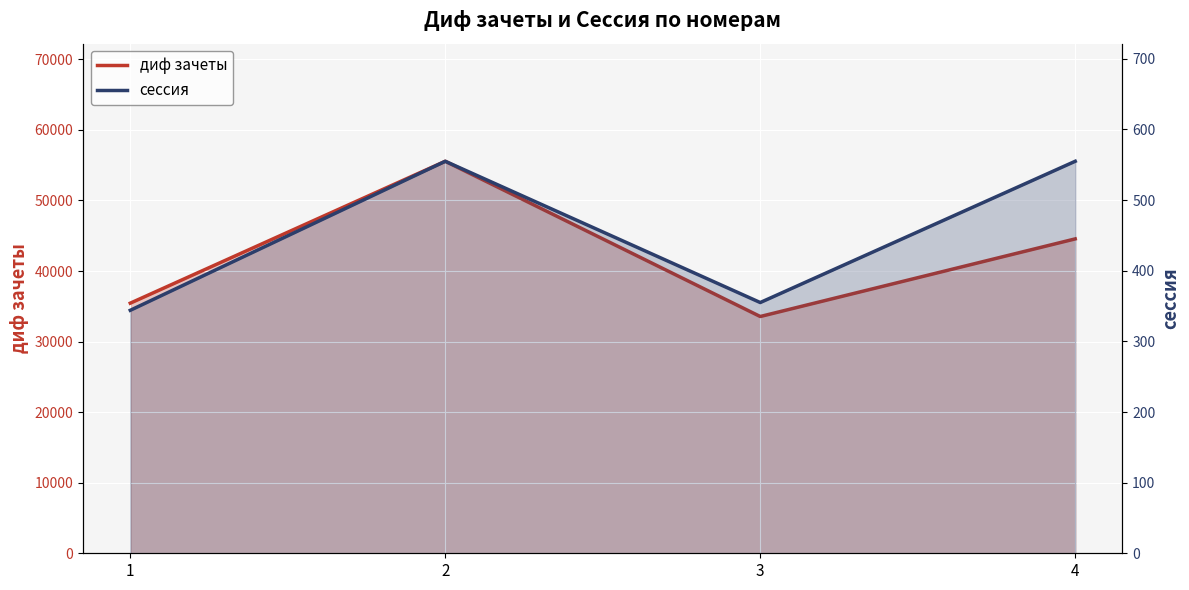

Which has a higher value, 3 or 4?

4